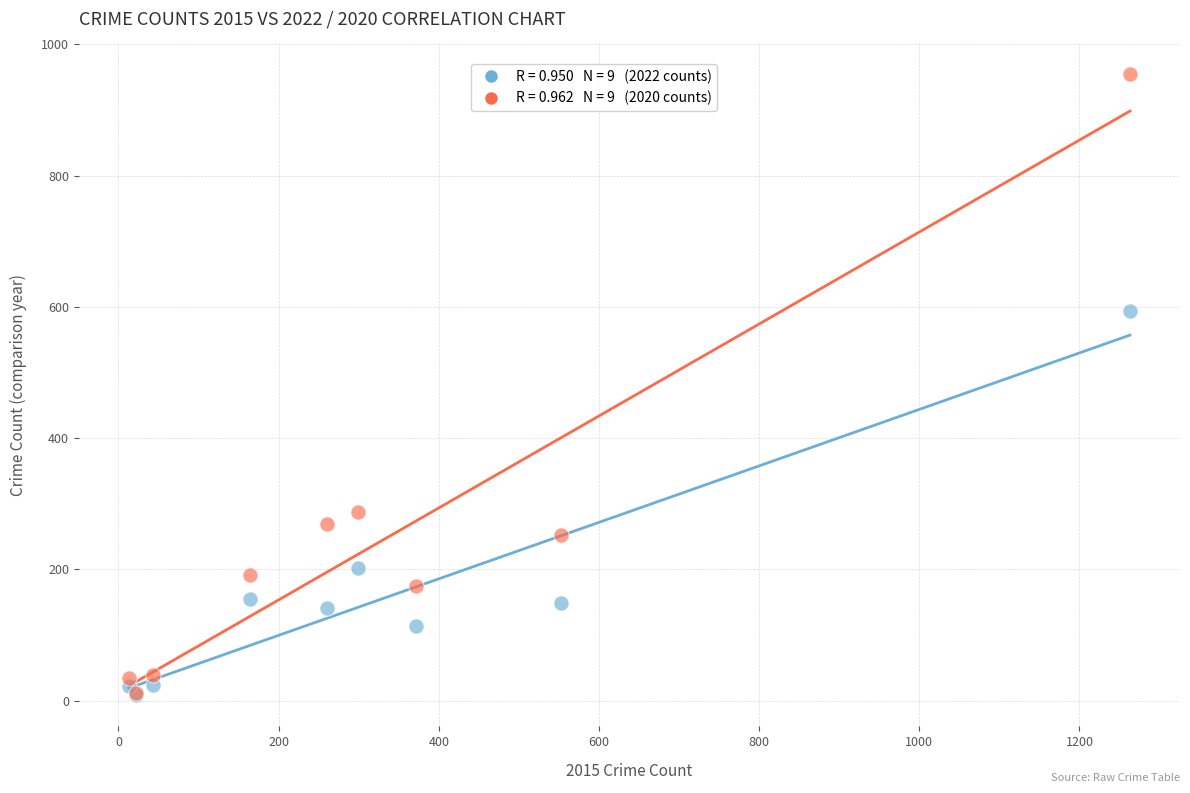

Across all series, what Y value is closest to 481?

593